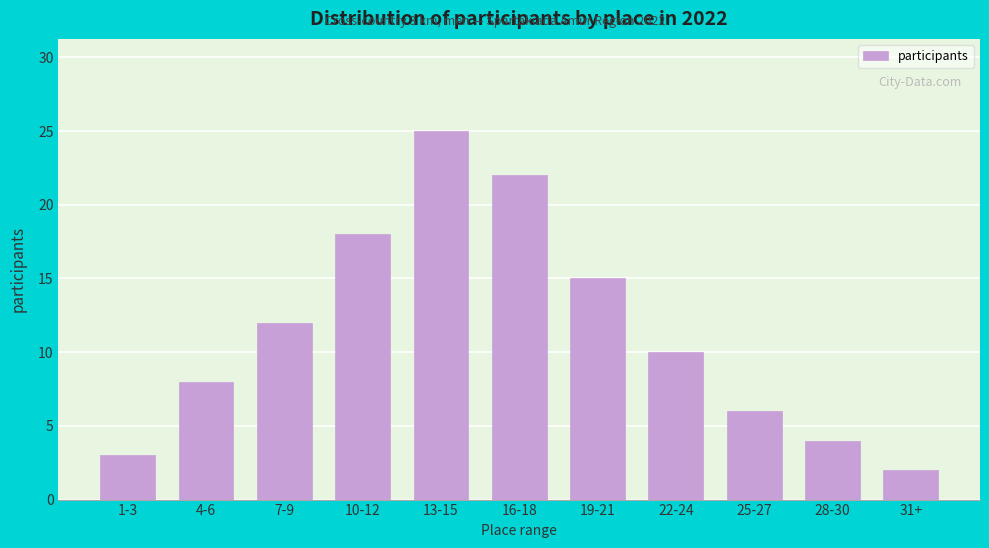

Reading left to right, what are all the values shown in this chart?

1-3=3	4-6=8	7-9=12	10-12=18	13-15=25	16-18=22	19-21=15	22-24=10	25-27=6	28-30=4	31+=2